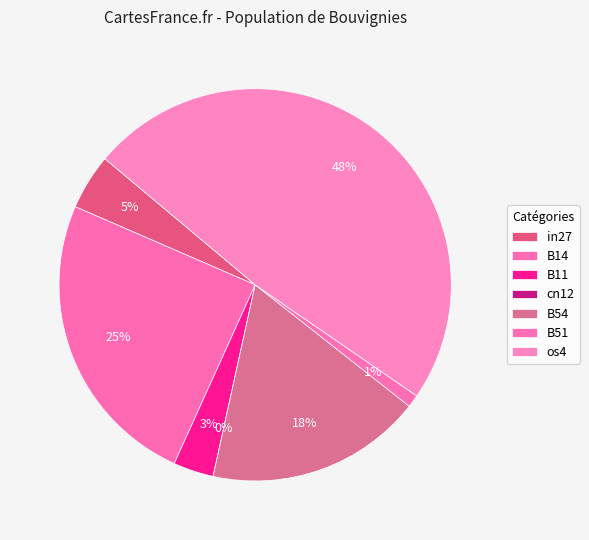

Which category has the smallest portion of the pie?

cn12